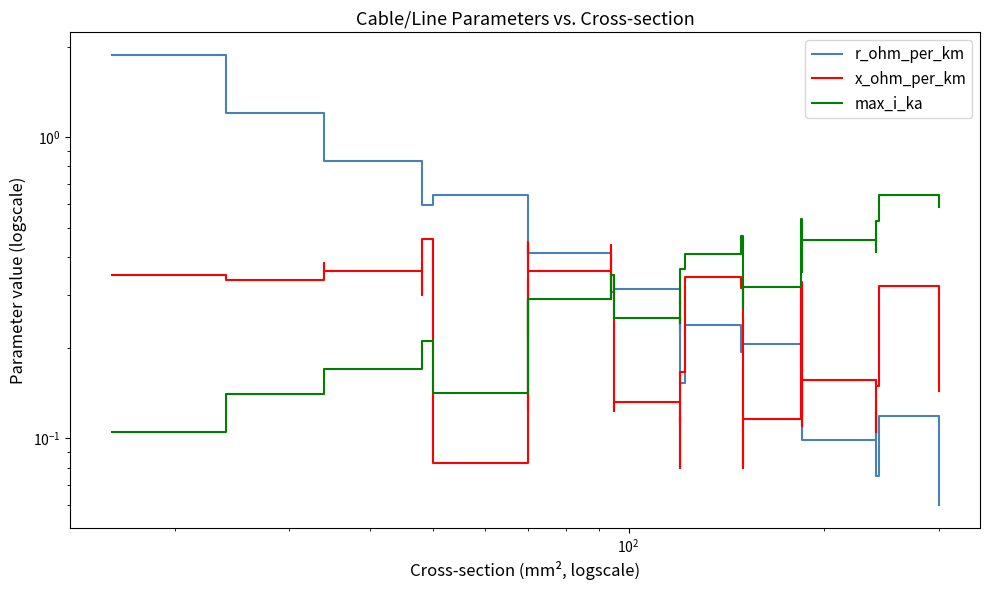

How many intersections are there between max_i_ka and x_ohm_per_km?

6